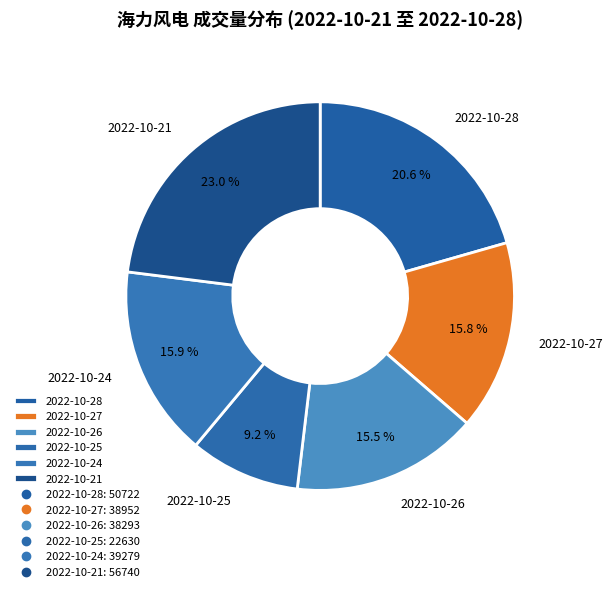

The 2022-10-27 slice represents 4% of the pie. True or false?

False